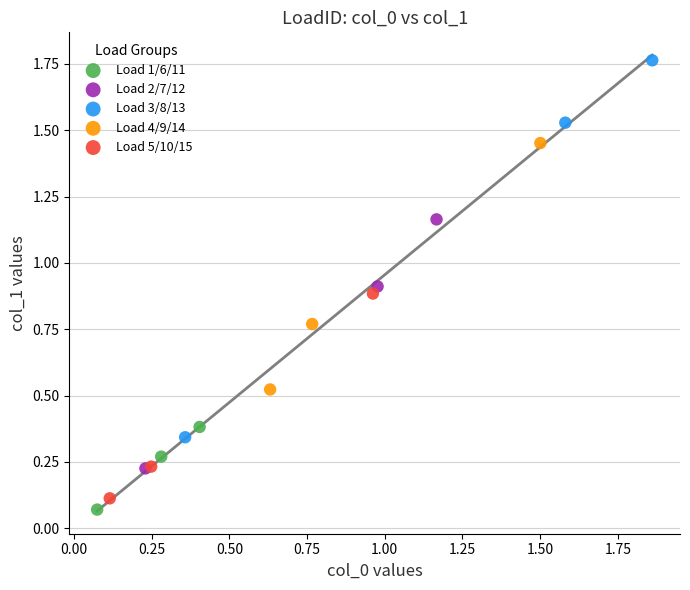

Which series reaches the maximum Y coordinate?

Load 3/8/13